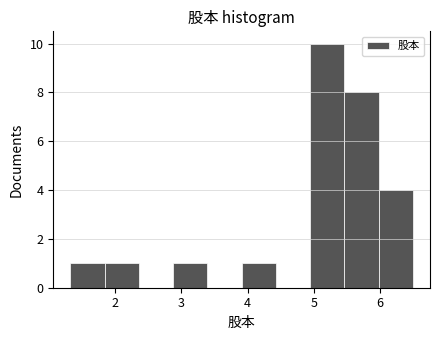

Reading left to right, list every bar in this chart as the range it spans on the x-axis followed by its height. Neither the bar edges nor the heights are printed on the chart, so give them approximately, as read against the axes.

1.3 to 1.8: 1
1.8 to 2.4: 1
2.4 to 2.9: 0
2.9 to 3.4: 1
3.4 to 3.9: 0
3.9 to 4.4: 1
4.4 to 4.9: 0
4.9 to 5.5: 10
5.5 to 6.0: 8
6.0 to 6.5: 4